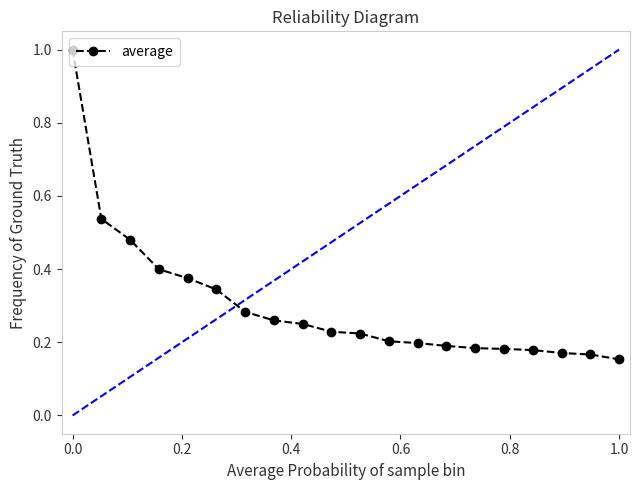

What is the maximum value shown in the chart?

1.0